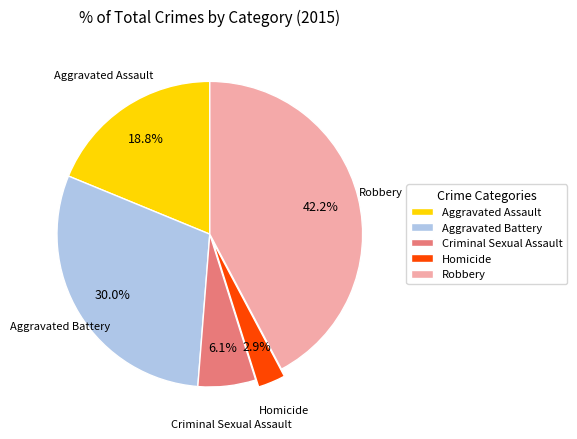

The Robbery slice represents 32% of the pie. True or false?

False